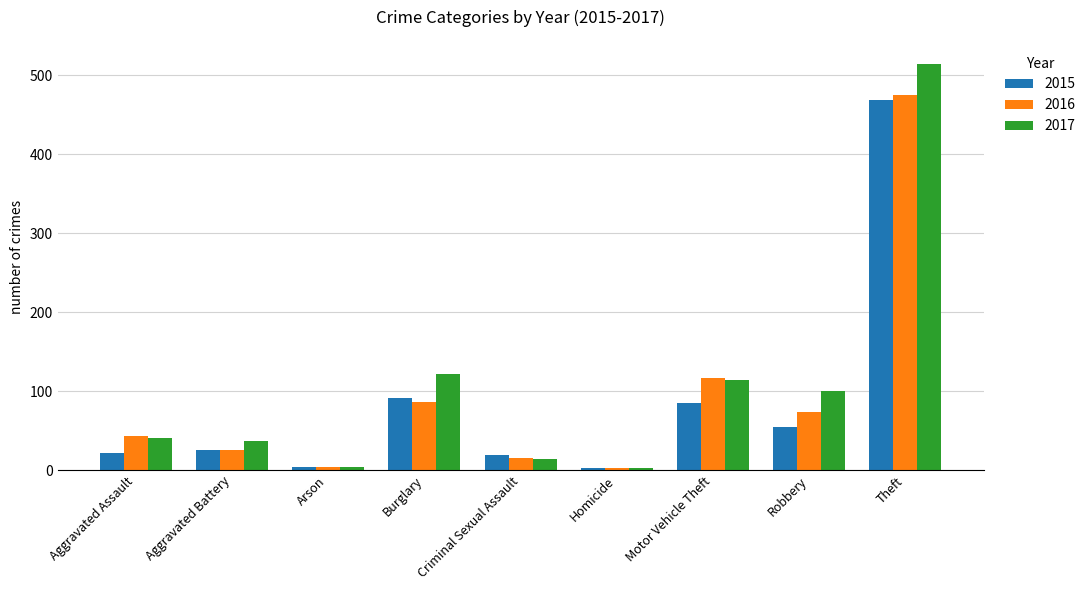

Are the bars grouped side by side (vs. stacked)?

Yes